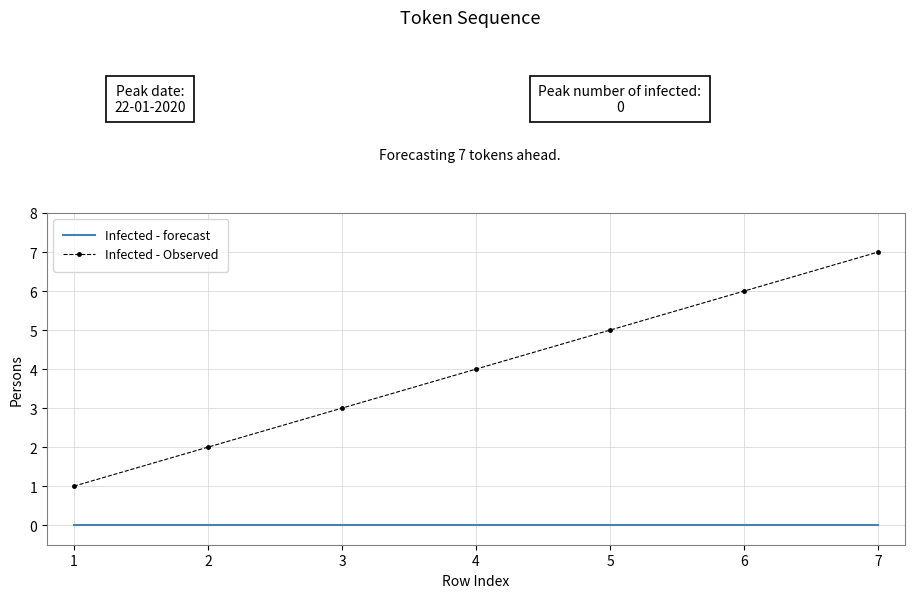

What is the difference between the maximum and minimum values in the Infected - Observed series?

6